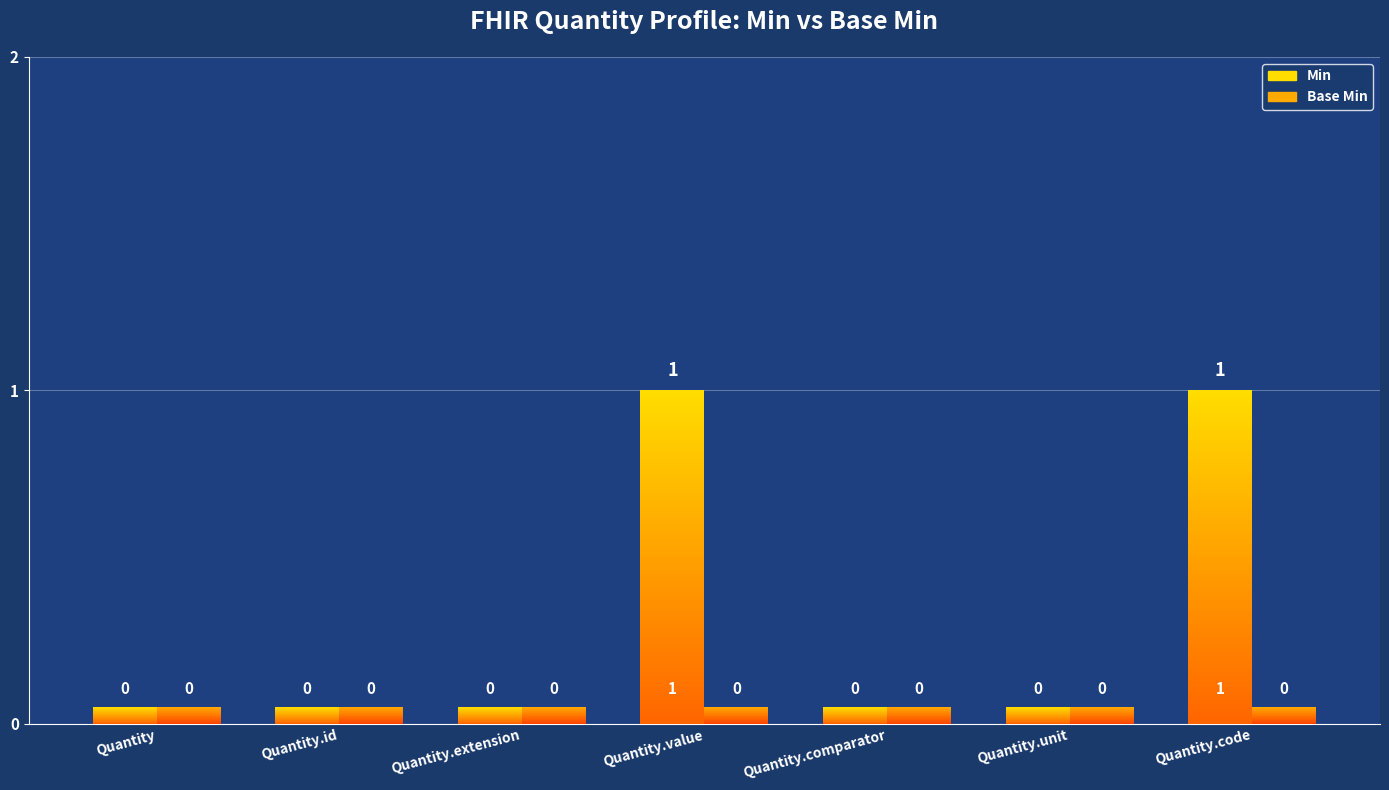

What are all the series names shown in the legend?

Min, Base Min